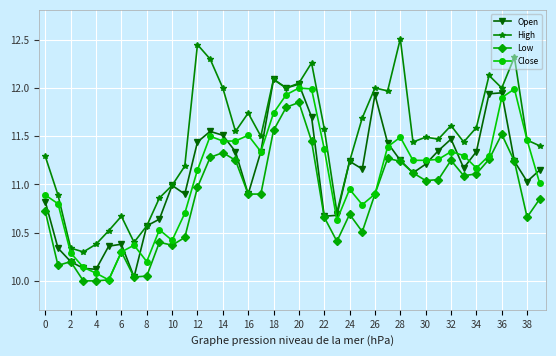

What is the maximum value shown in the chart?

12.5